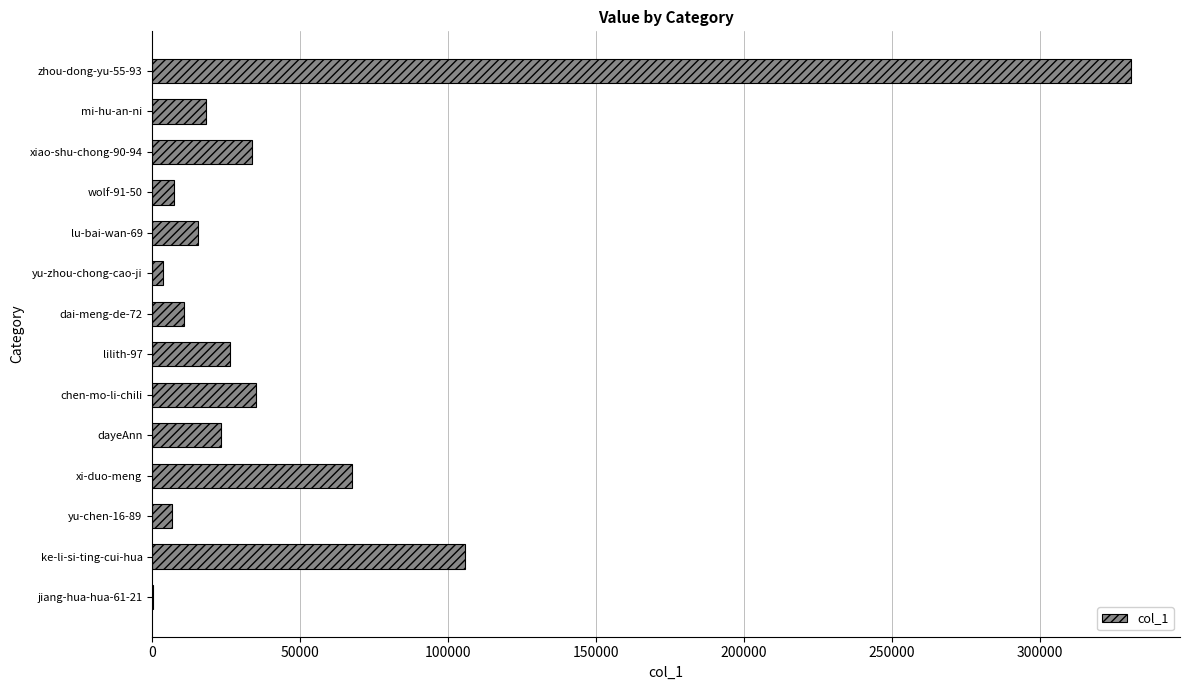

What is the greatest value displayed?

330804